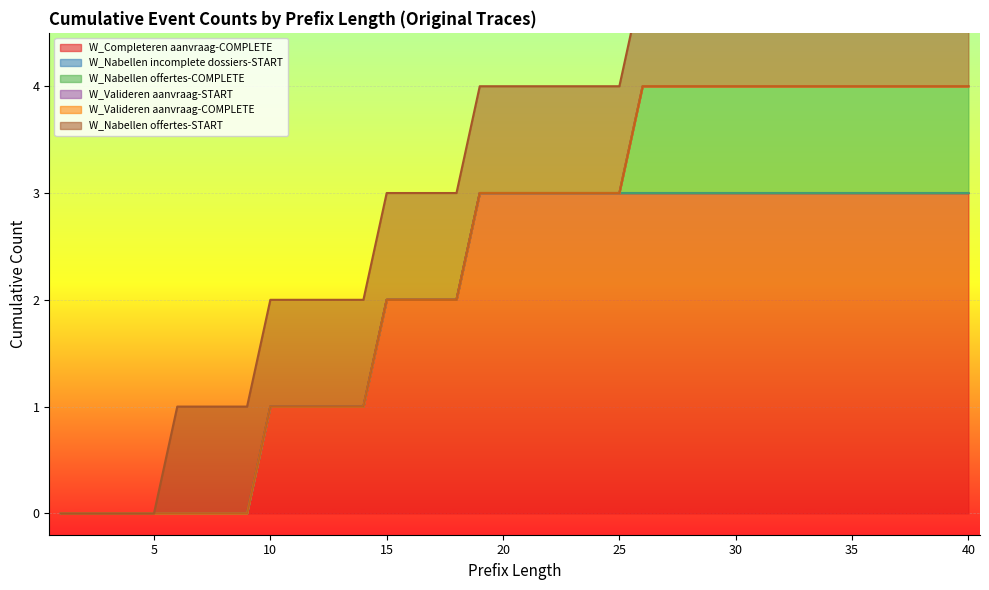

Rank the series by their maximum value, from highest to lowest.

W_Completeren aanvraag-COMPLETE, W_Nabellen offertes-COMPLETE, W_Nabellen offertes-START, W_Nabellen incomplete dossiers-START, W_Valideren aanvraag-START, W_Valideren aanvraag-COMPLETE